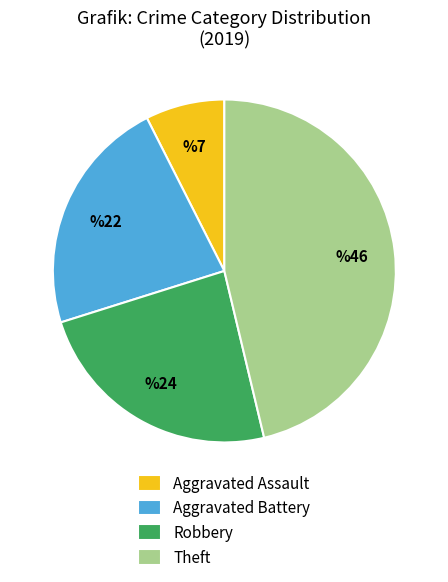

Rank the categories by value from highest to lowest.

Theft, Robbery, Aggravated Battery, Aggravated Assault